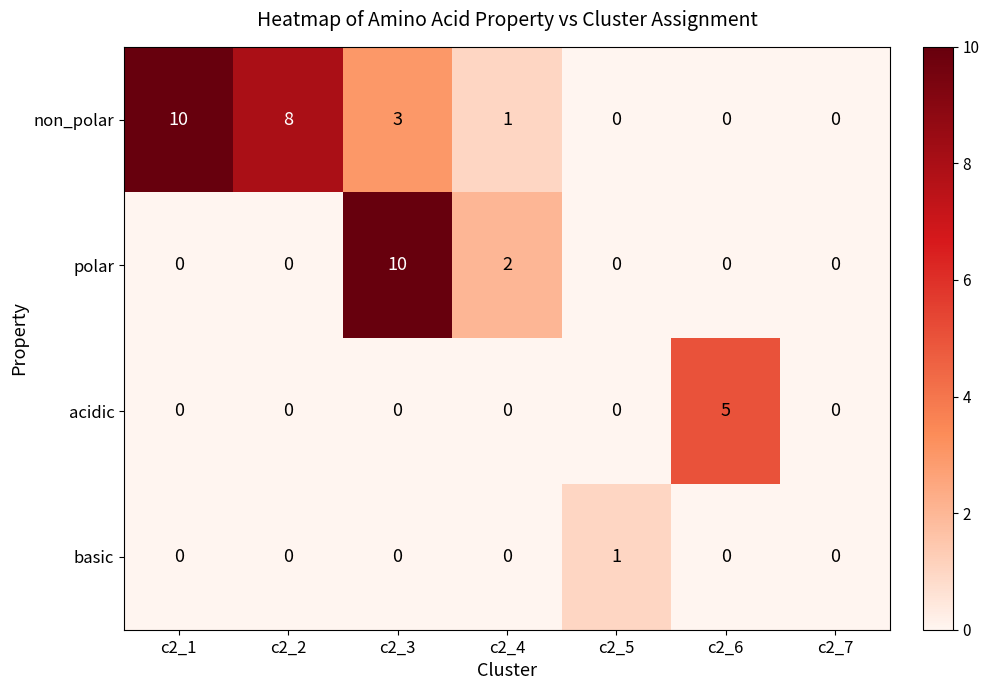

Between c2_1 and c2_7, which series saw the biggest shift?

non_polar